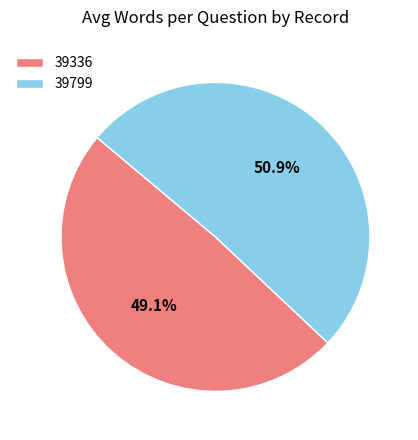

The 39336 slice represents 55% of the pie. True or false?

False